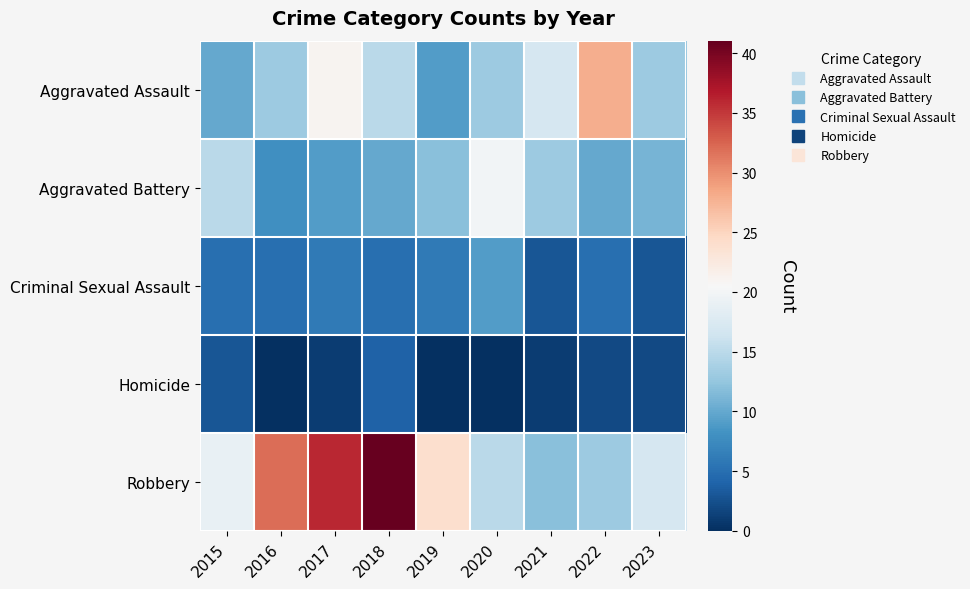

Rank the series by their maximum value, from highest to lowest.

Robbery, Aggravated Assault, Aggravated Battery, Criminal Sexual Assault, Homicide